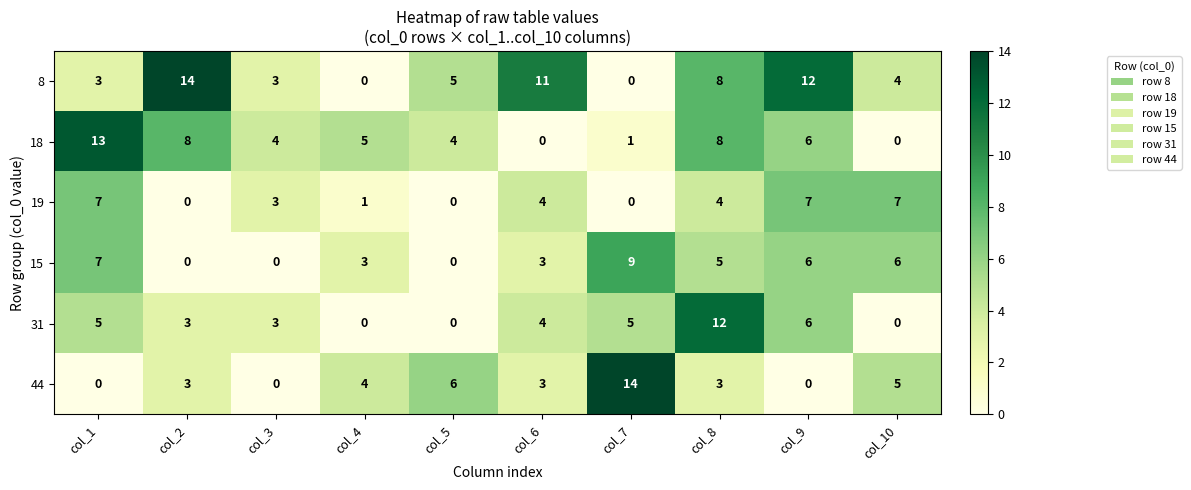

True or false: 31 has a value of -5 at col_4.

False